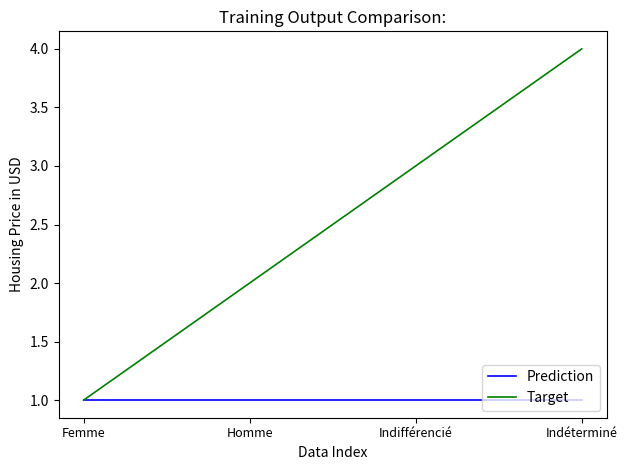

Rank the series by their maximum value, from lowest to highest.

Prediction, Target